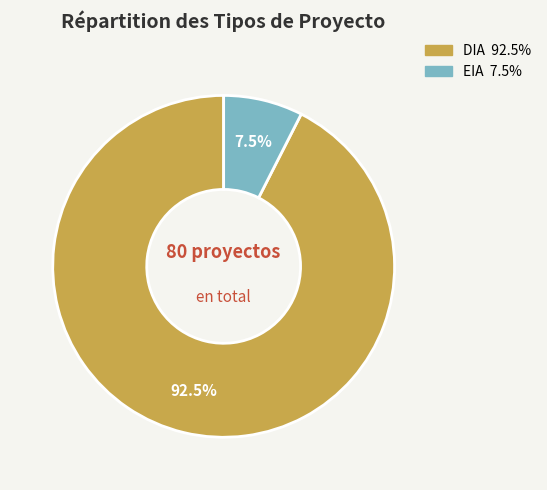

Rank the categories by value from highest to lowest.

DIA, EIA